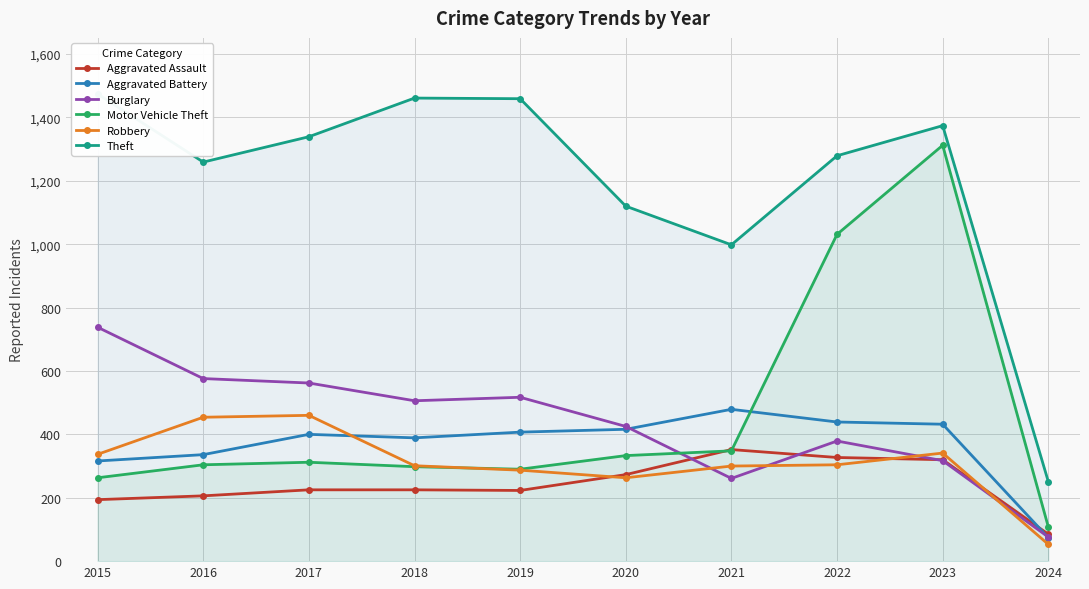

Between 2015 and 2019, which series saw the biggest shift?

Burglary